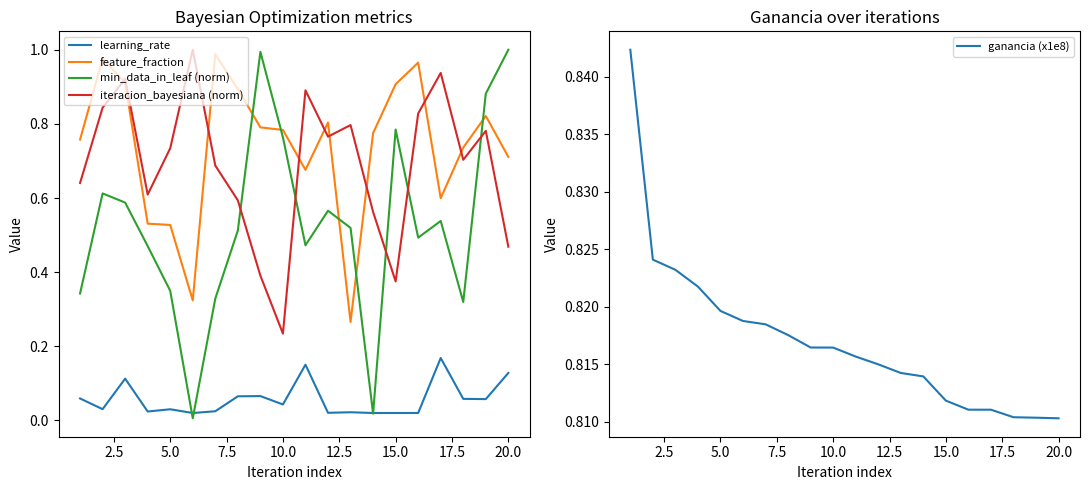

Is this an area chart (filled region under the line)?

No